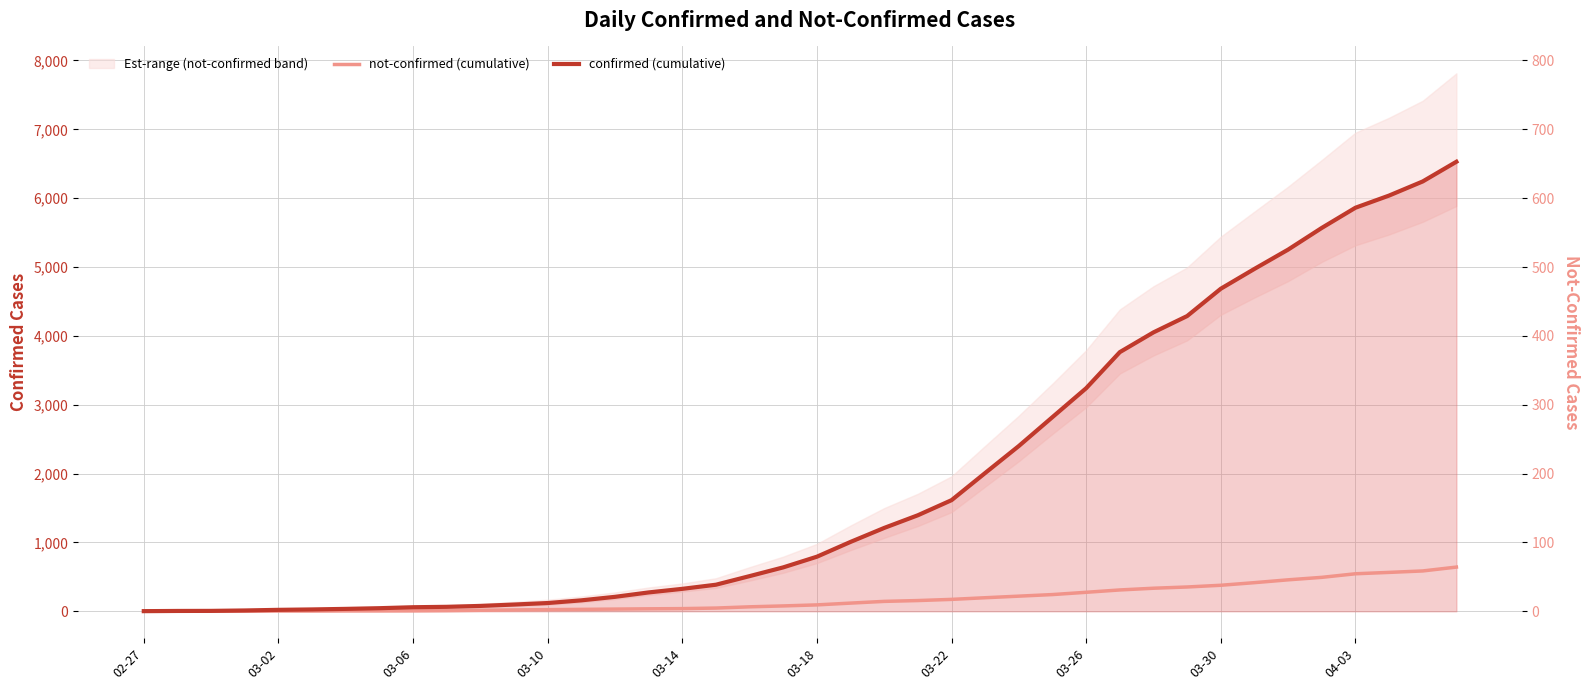

What is the difference between the maximum and minimum values in the confirmed (cumulative) series?

6527